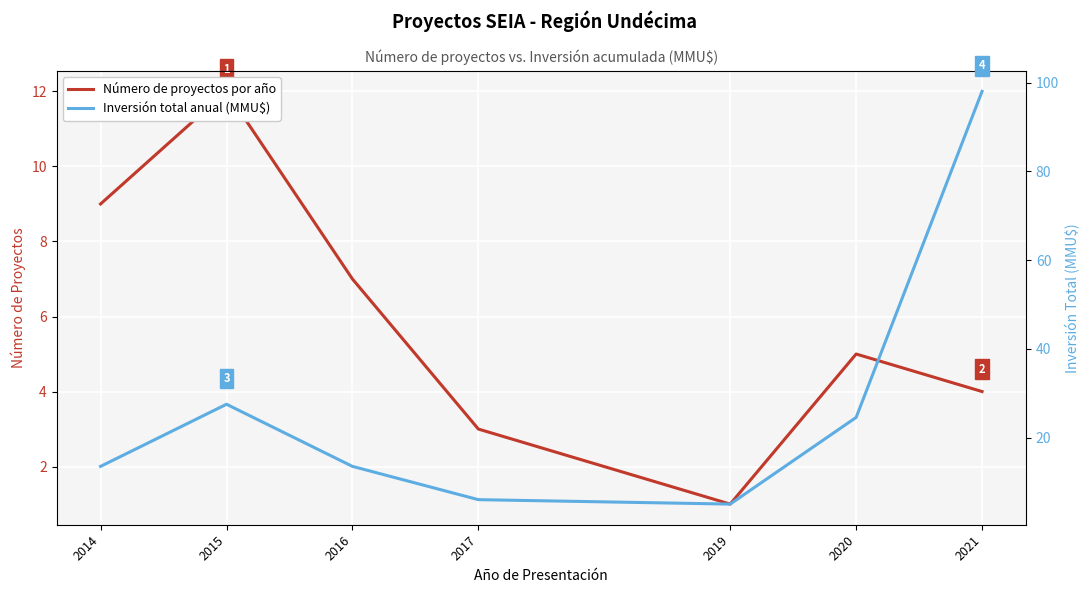

List the series in order of their peak value, highest first.

Inversión total anual (MMU$), Número de proyectos por año